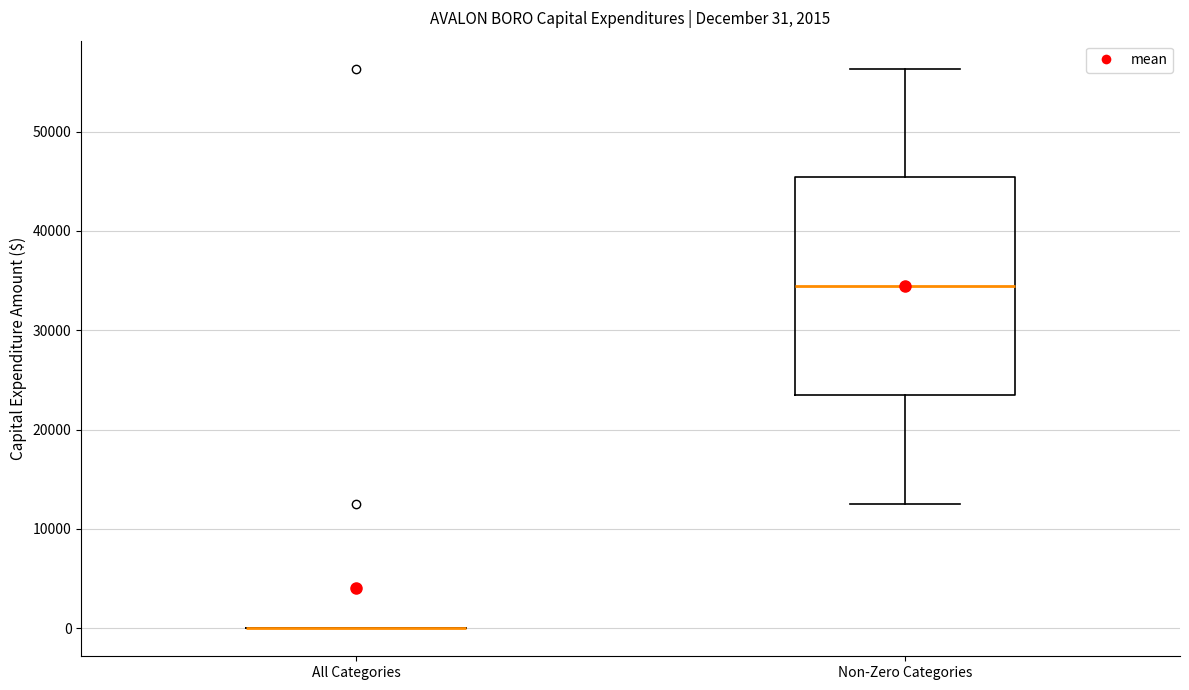

Comparing the boxes themselves (not the whiskers), which one is the tallest?

Non-Zero Categories